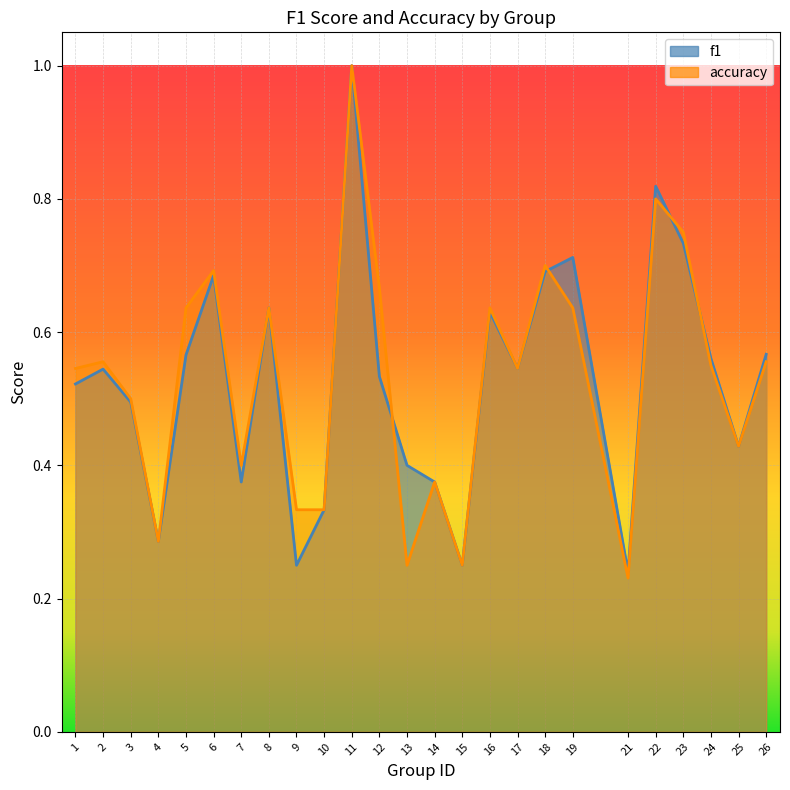

Reading left to right, what are all the values shown in this chart?

f1: 0.5	0.5	0.5	0.3	0.6	0.7	0.4	0.6	0.2	0.3	1.0	0.5	0.4	0.4	0.2	0.6	0.5	0.7	0.7	0.2	0.8	0.7	0.6	0.4	0.6
accuracy: 0.5	0.6	0.5	0.3	0.6	0.7	0.4	0.6	0.3	0.3	1.0	0.7	0.2	0.4	0.2	0.6	0.5	0.7	0.6	0.2	0.8	0.8	0.6	0.4	0.6